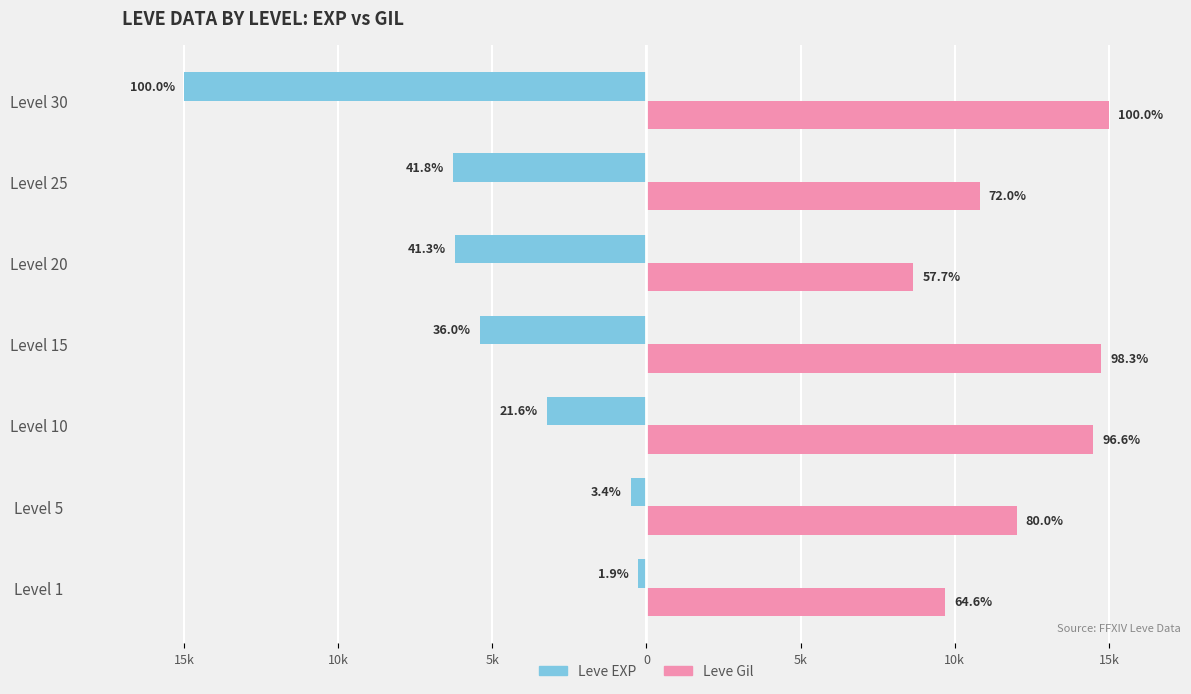

What are all the series names shown in the legend?

Leve EXP, Leve Gil